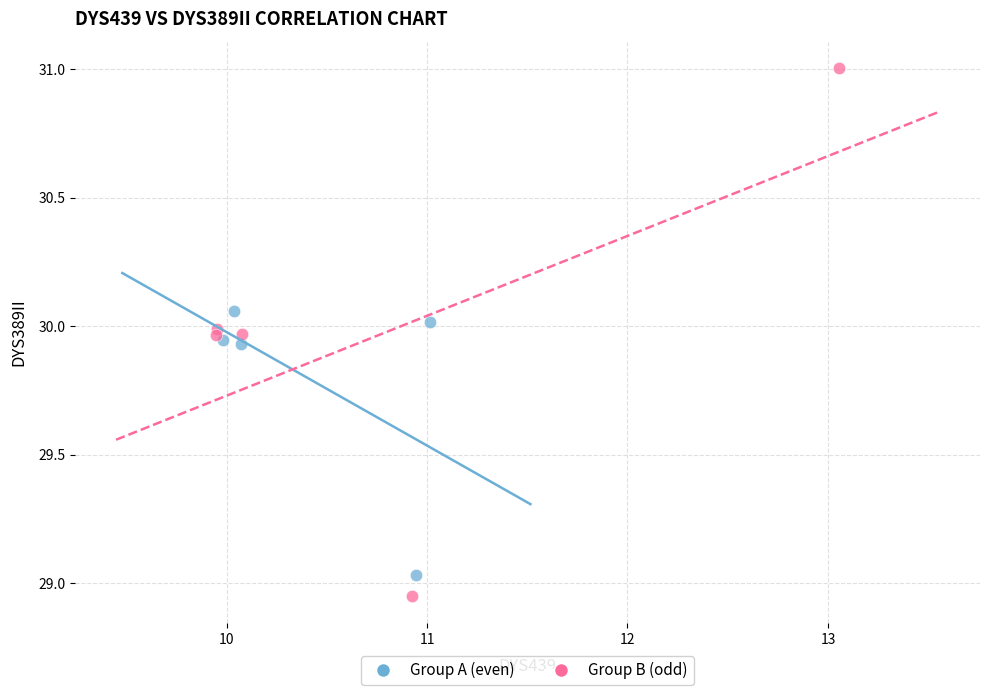

Which series reaches the minimum Y coordinate?

Group B (odd)